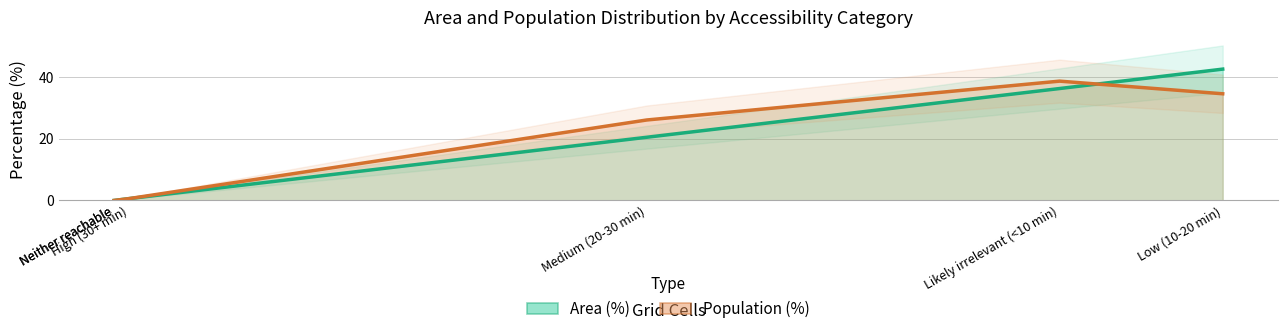

What is the sum of all Grid Cells (norm) values?

100.0